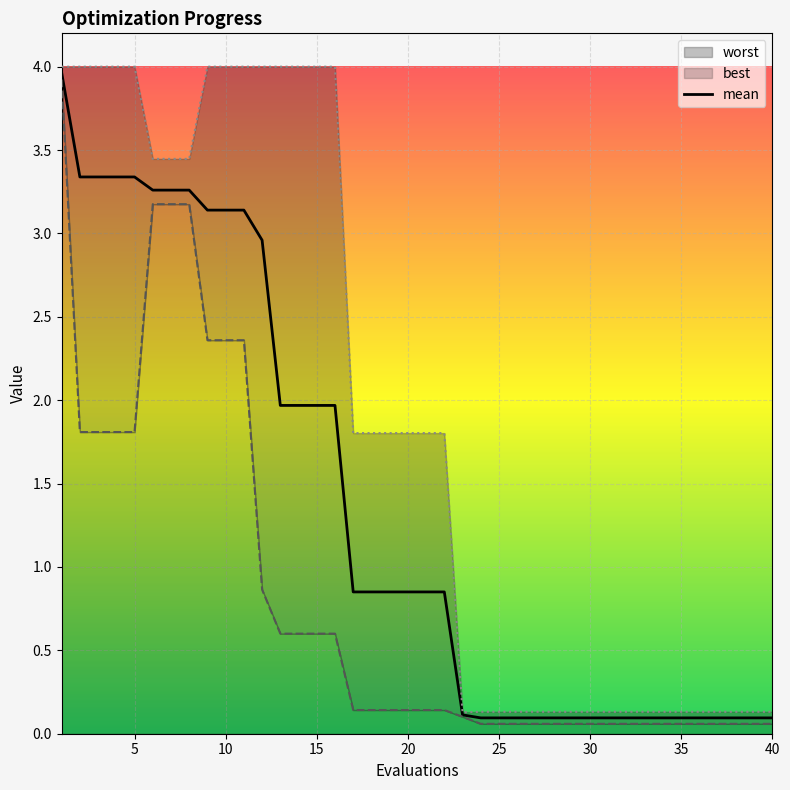

Does the chart display data point markers on the line(s)?

No